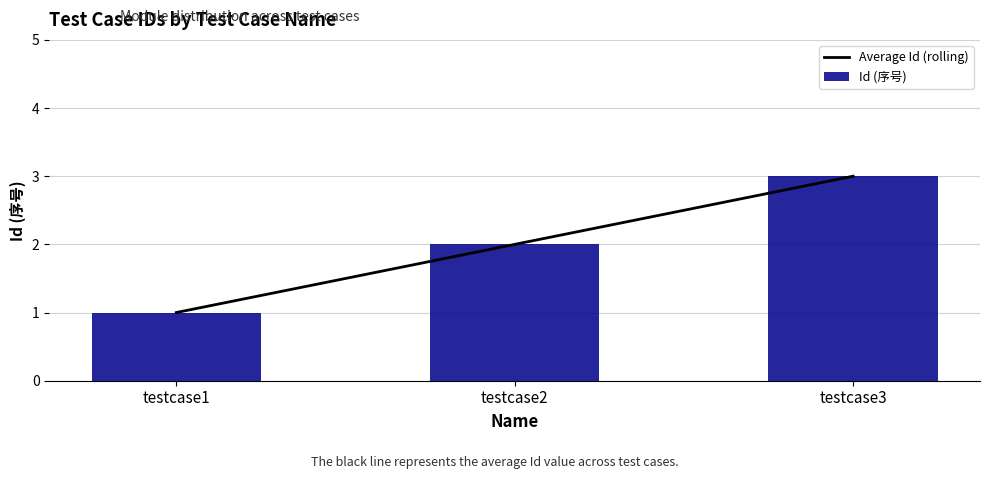

What is the value of the Id (序号) bar at the 3rd from the left?

3